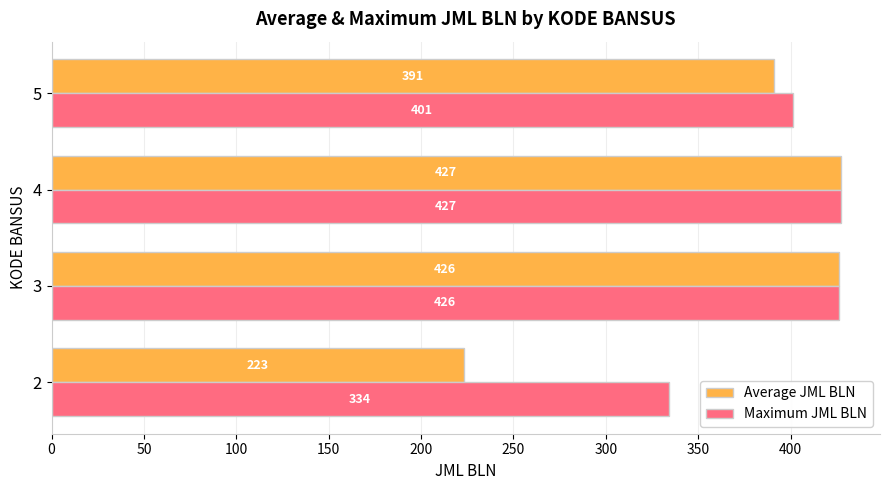

Is it true that Maximum JML BLN equals 426.0 at 3?

True